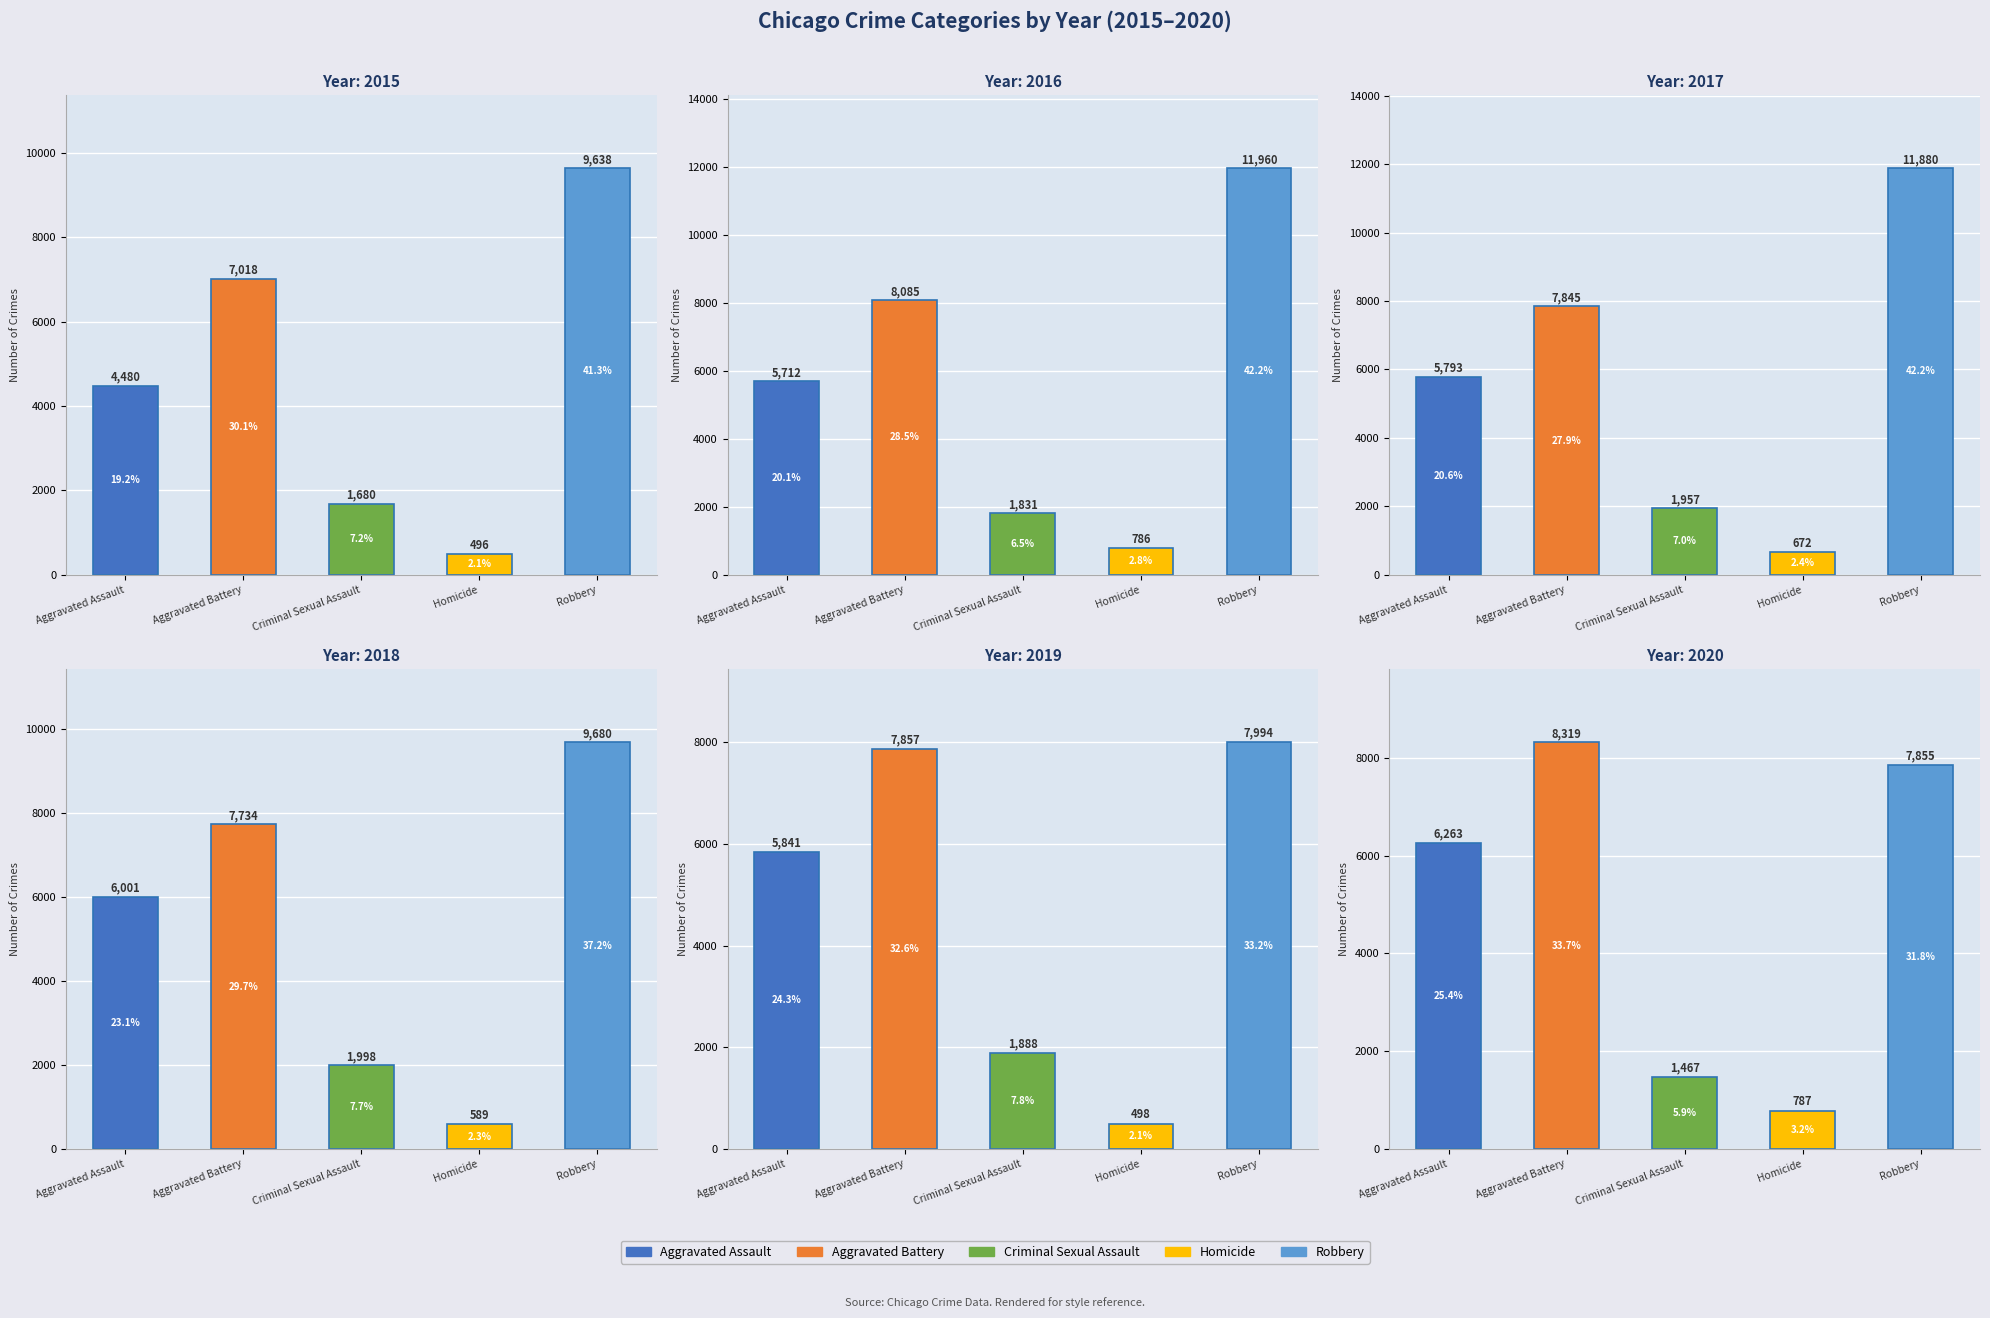

What is the total value across all series at Criminal Sexual Assault?

10821